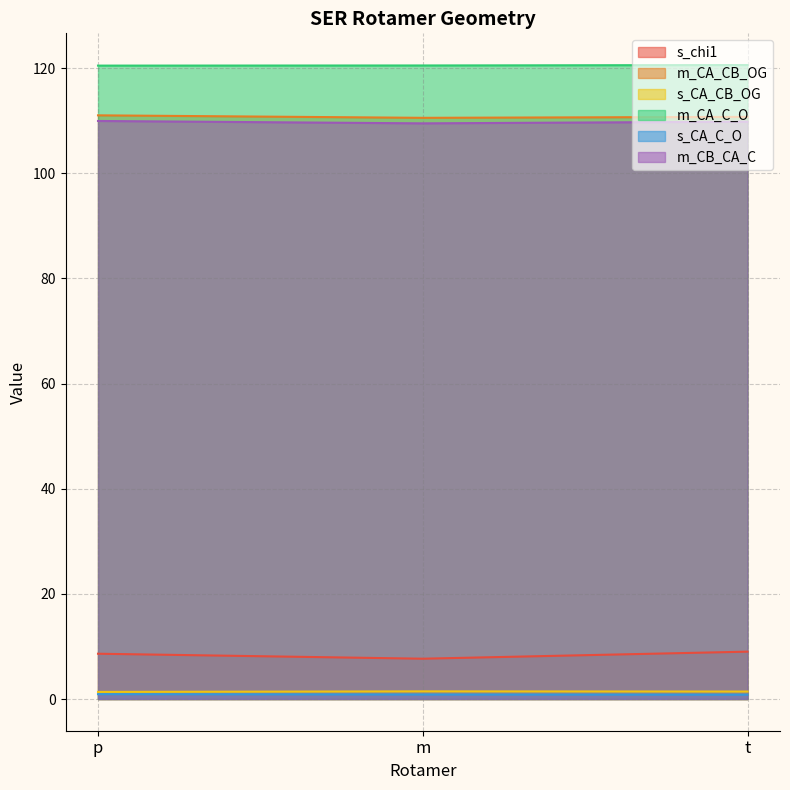

What is the difference between the maximum and minimum values in the s_CA_CB_OG series?

0.1